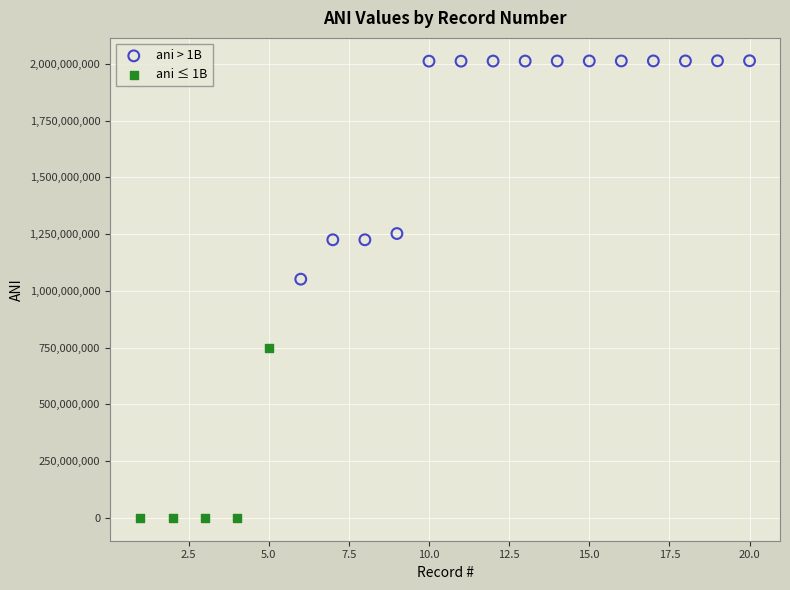

Which series has the widest spread of Y values?

ani > 1B